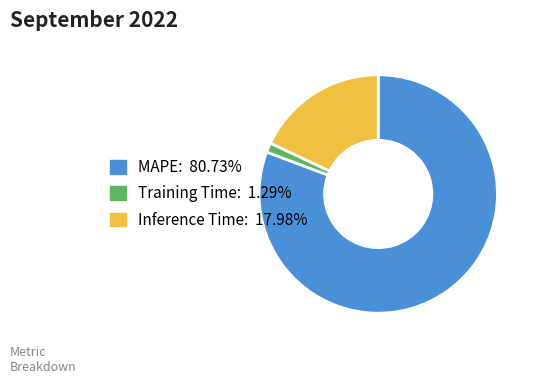

Which category has the biggest portion of the pie?

MAPE